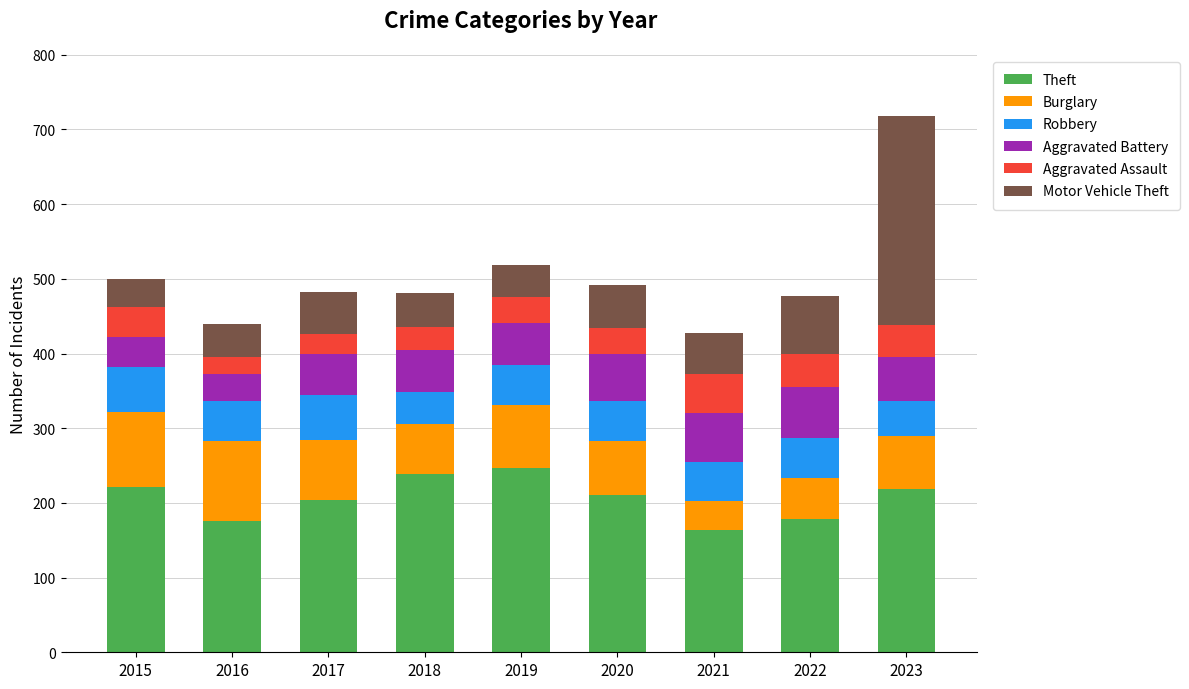

At which category is the sum across all series the highest?

2023